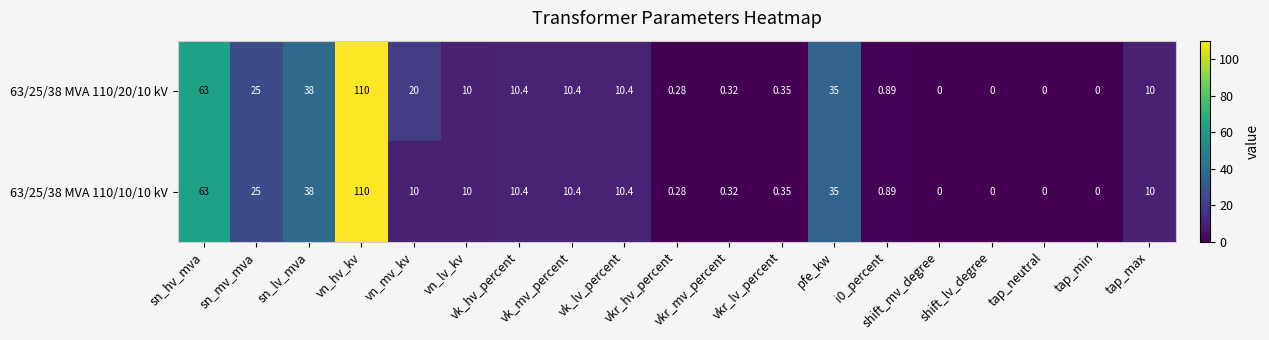

Reading left to right, transcribe all the data shown in this chart.

63/25/38 MVA 110/20/10 kV: sn_hv_mva=63.0	sn_mv_mva=25.0	sn_lv_mva=38.0	vn_hv_kv=110.0	vn_mv_kv=20.0	vn_lv_kv=10.0	vk_hv_percent=10.4	vk_mv_percent=10.4	vk_lv_percent=10.4	vkr_hv_percent=0.3	vkr_mv_percent=0.3	vkr_lv_percent=0.3	pfe_kw=35.0	i0_percent=0.9	shift_mv_degree=0.0	shift_lv_degree=0.0	tap_neutral=0.0	tap_min=0.0	tap_max=10.0
63/25/38 MVA 110/10/10 kV: sn_hv_mva=63.0	sn_mv_mva=25.0	sn_lv_mva=38.0	vn_hv_kv=110.0	vn_mv_kv=10.0	vn_lv_kv=10.0	vk_hv_percent=10.4	vk_mv_percent=10.4	vk_lv_percent=10.4	vkr_hv_percent=0.3	vkr_mv_percent=0.3	vkr_lv_percent=0.3	pfe_kw=35.0	i0_percent=0.9	shift_mv_degree=0.0	shift_lv_degree=0.0	tap_neutral=0.0	tap_min=0.0	tap_max=10.0